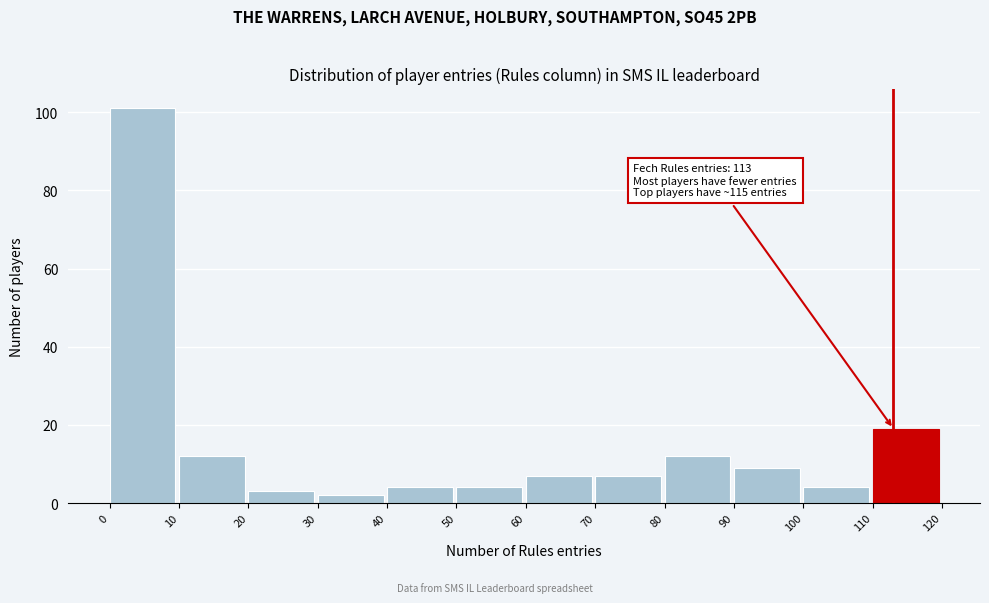

Which range on the x-axis has the tallest bar?

0 to 10